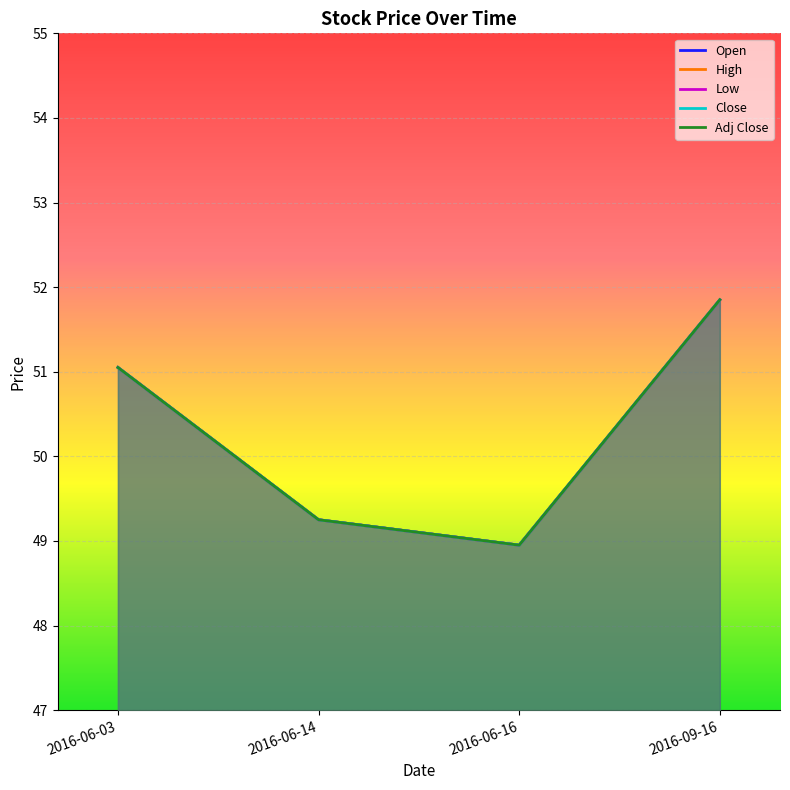

What is the difference between the Close values at 2016-06-03 and 2016-06-16?

2.1